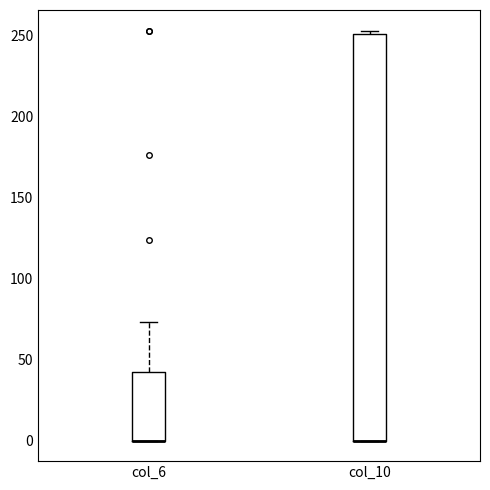

Reading left to right, transcribe this box plot: for each box, give where its median line is, the range the box spans, and where its two whiskers end, as read against the y-axis. The values are not printed on the chart, so give them approximately, as read against the axis.

col_6: median 0 (drawn on the box's lower edge), box 0 to 40, whiskers 0 to 75
col_10: median 0 (drawn on the box's lower edge), box 0 to 250, whiskers 0 to 255